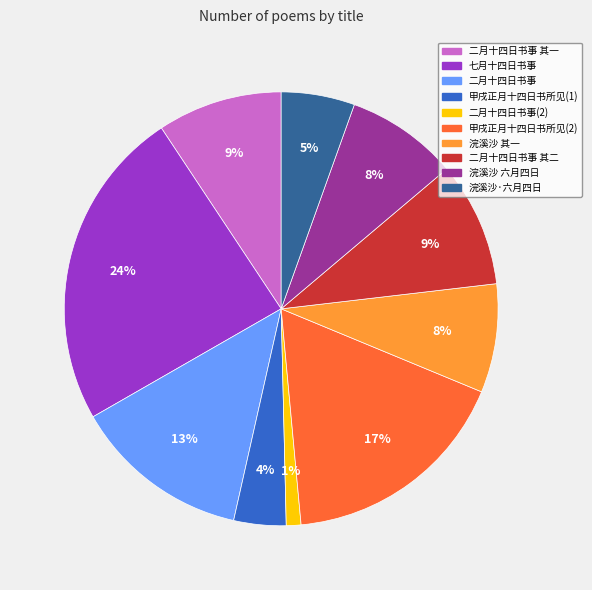

Is there any slice that represents more than half of the pie?

No